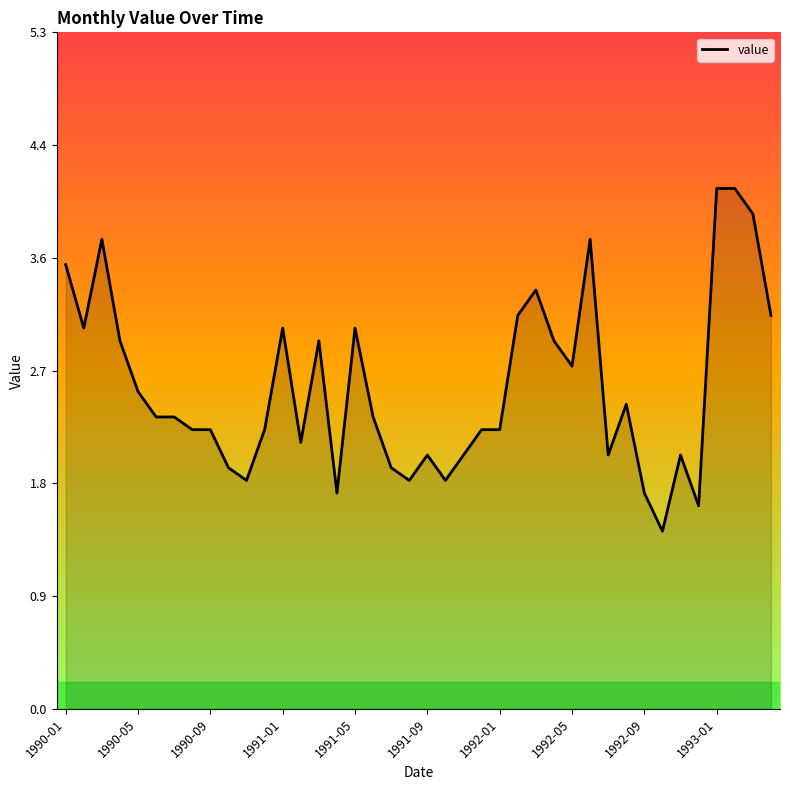

What is the difference between the maximum and minimum values?

2.7